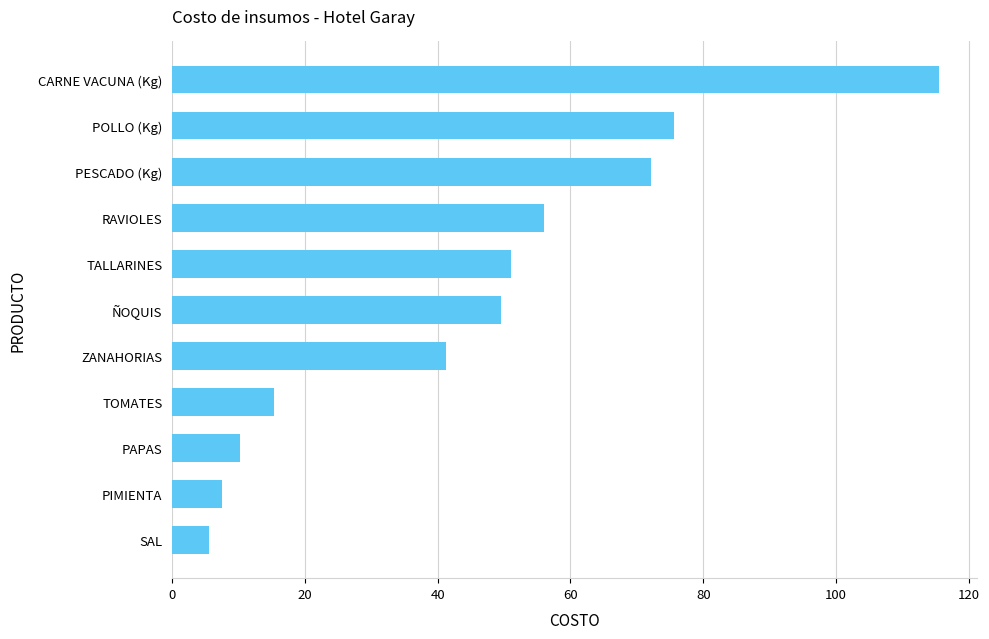

Which label corresponds to the largest value in the chart?

CARNE VACUNA (Kg)